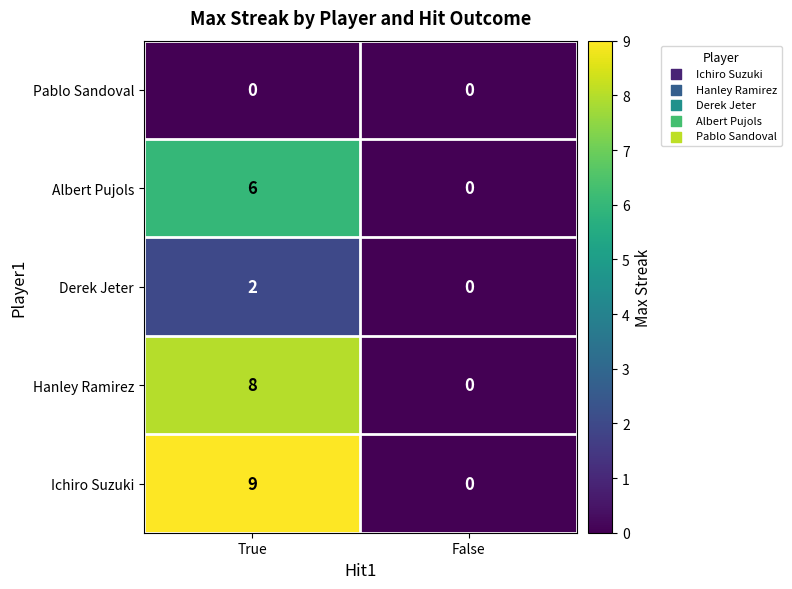

Which series changed the most between True and False?

Ichiro Suzuki